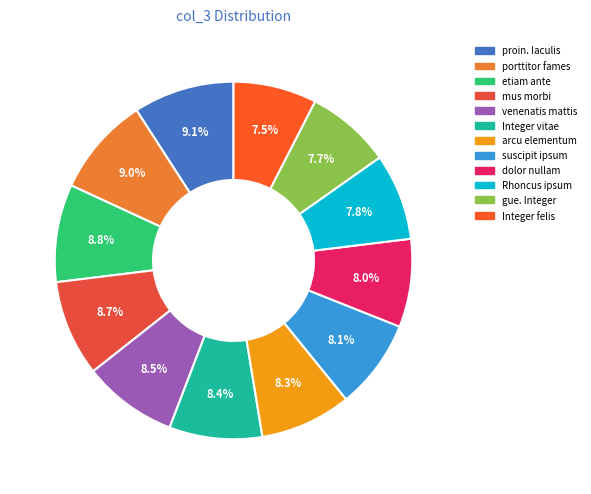

Is the sum of etiam ante and Rhoncus ipsum greater than half?

No